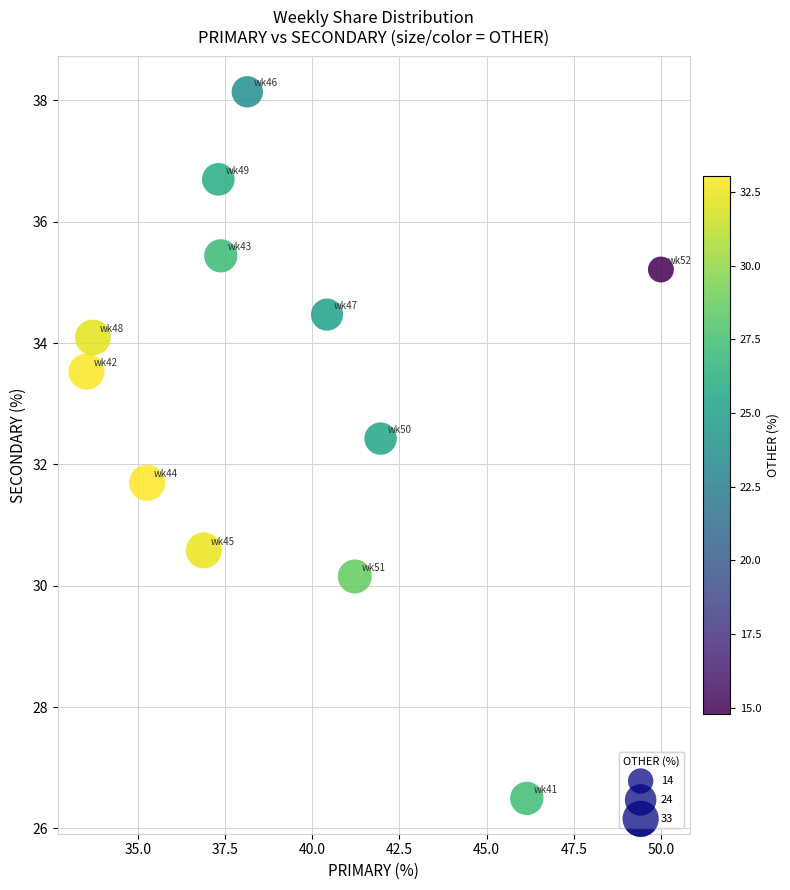

What is the average Y value?

33.2